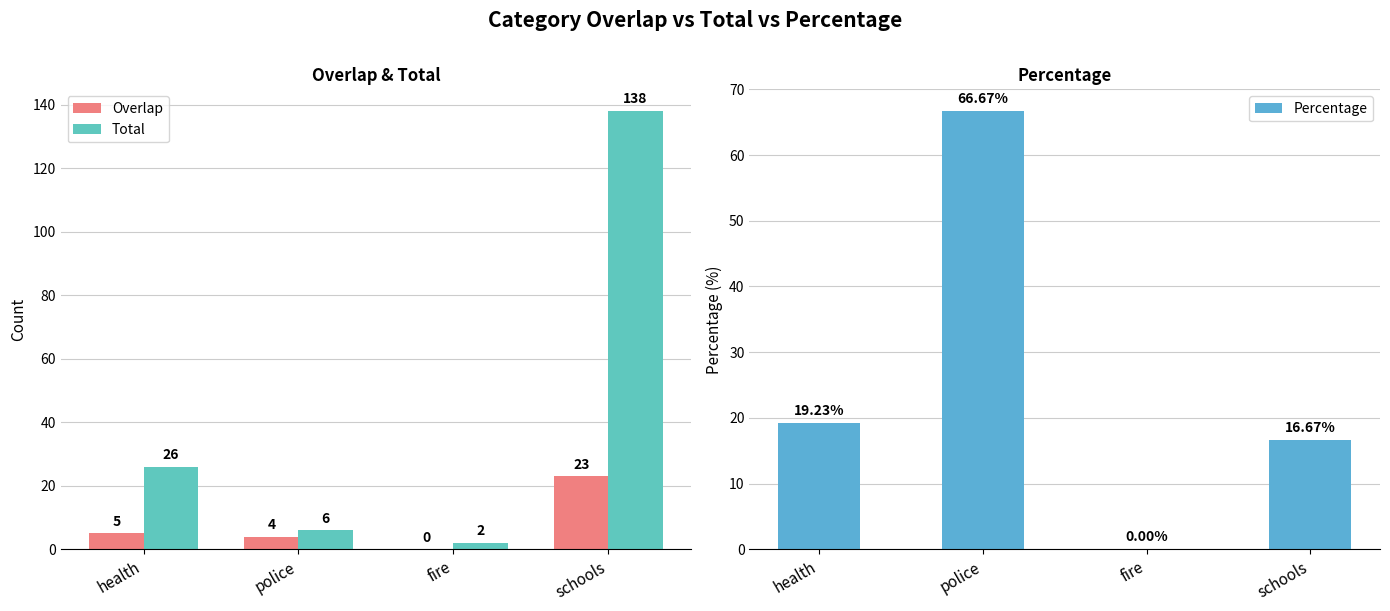

What are all the series names shown in the legend?

Overlap, Total, Percentage